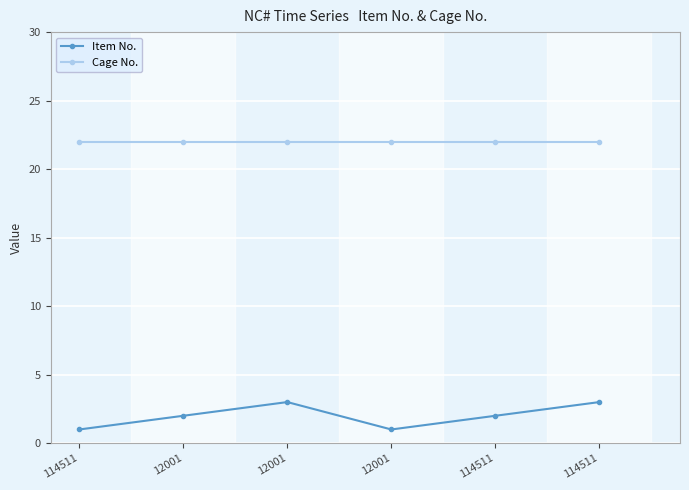

Which series has the largest total across all categories?

Cage No.